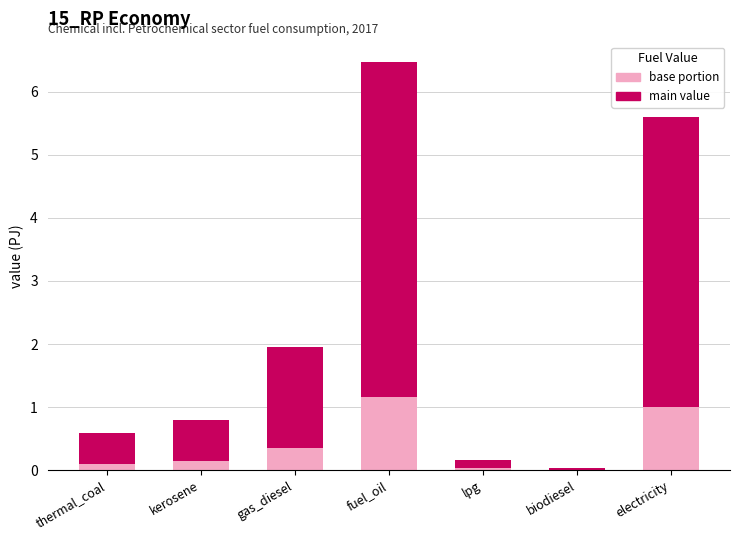

How many series are shown in this chart?

2